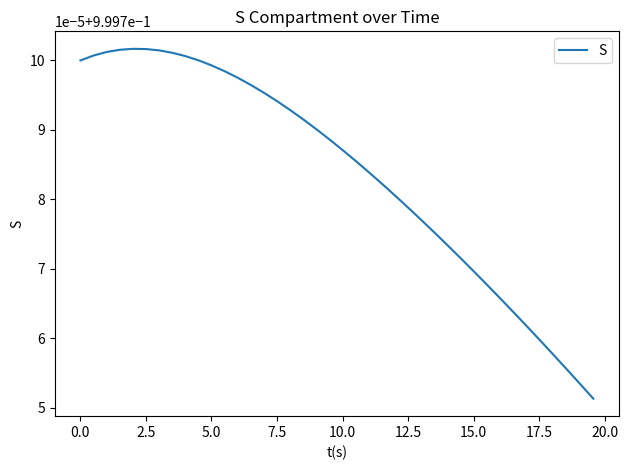

What is the smallest value displayed?

1.0